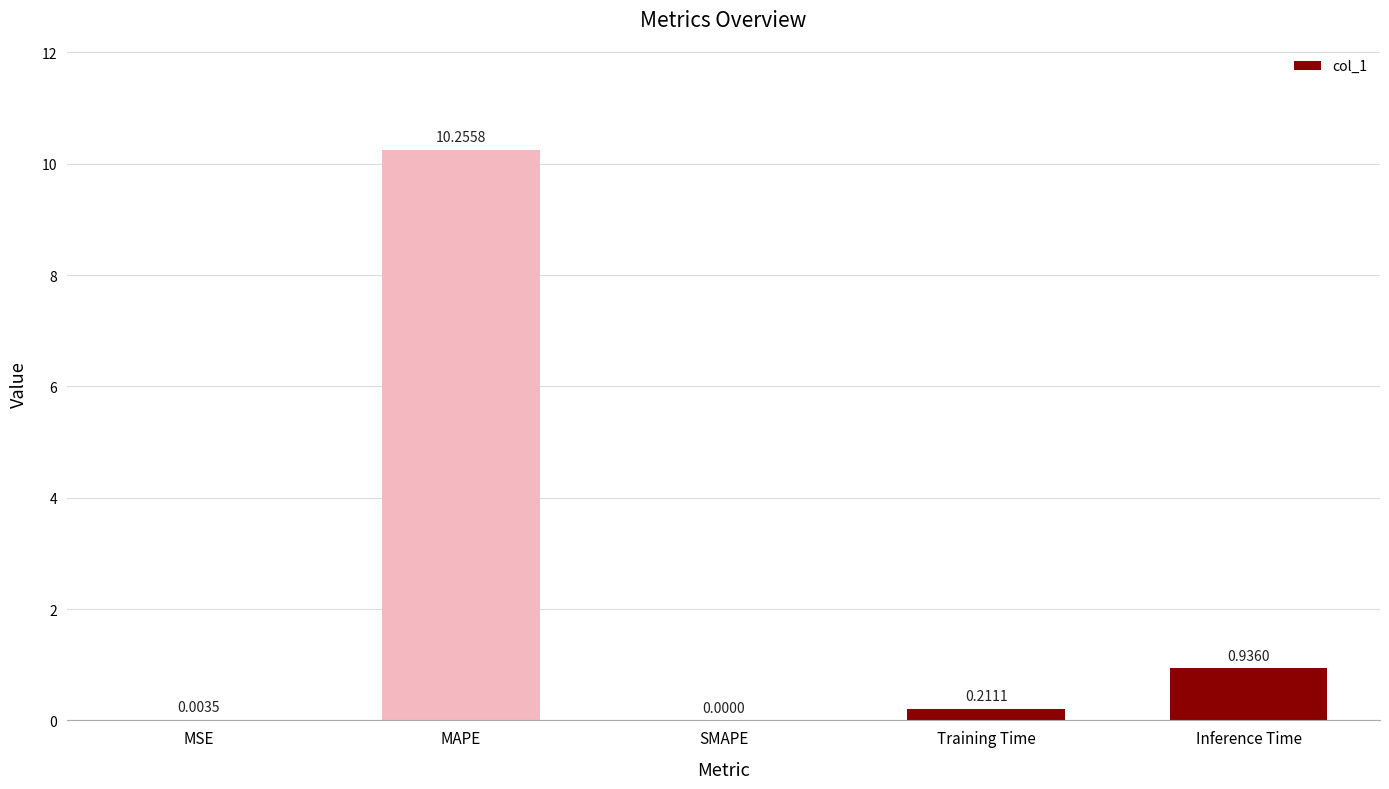

True or false: the data shows 1.5 at Inference Time.

False